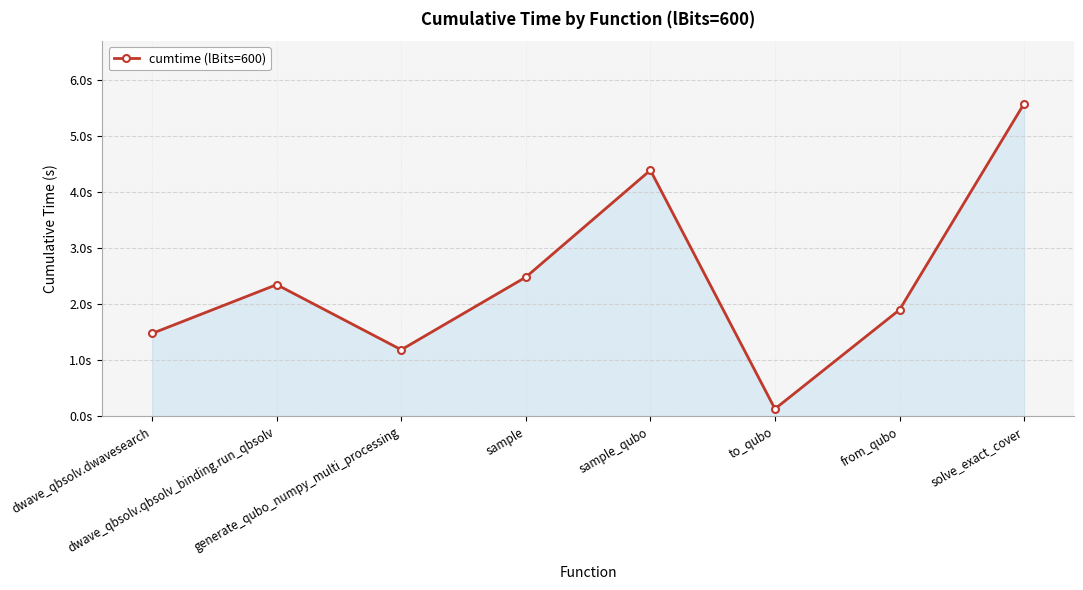

How many lines are shown in the chart?

1